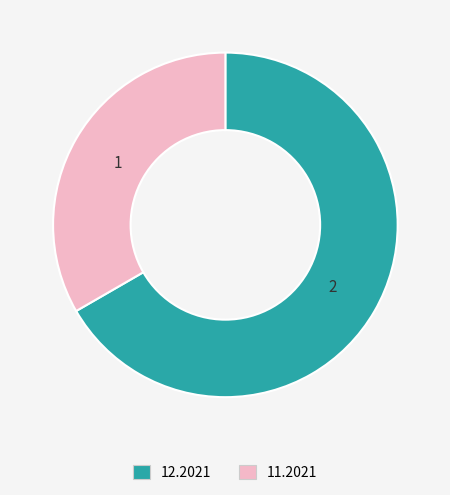

Which has a higher value, 11.2021 or 12.2021?

12.2021